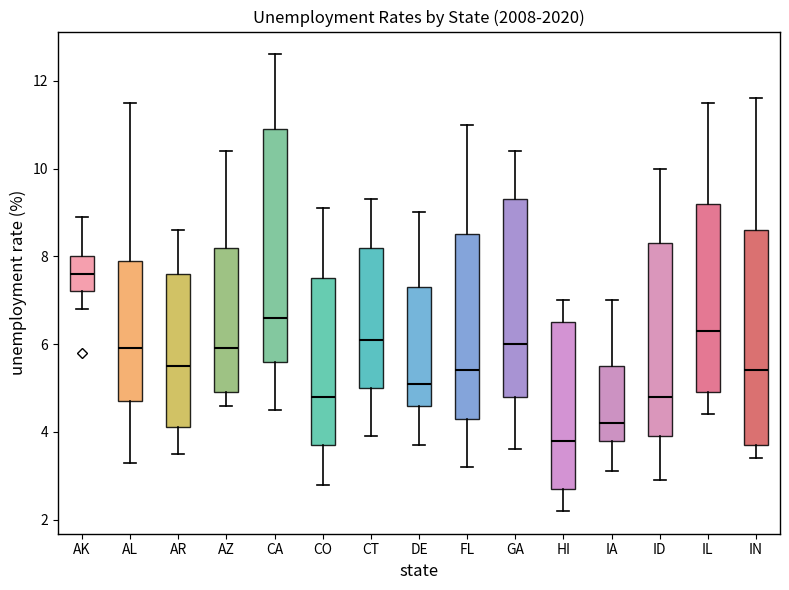

Which box's median line is the lowest?

HI